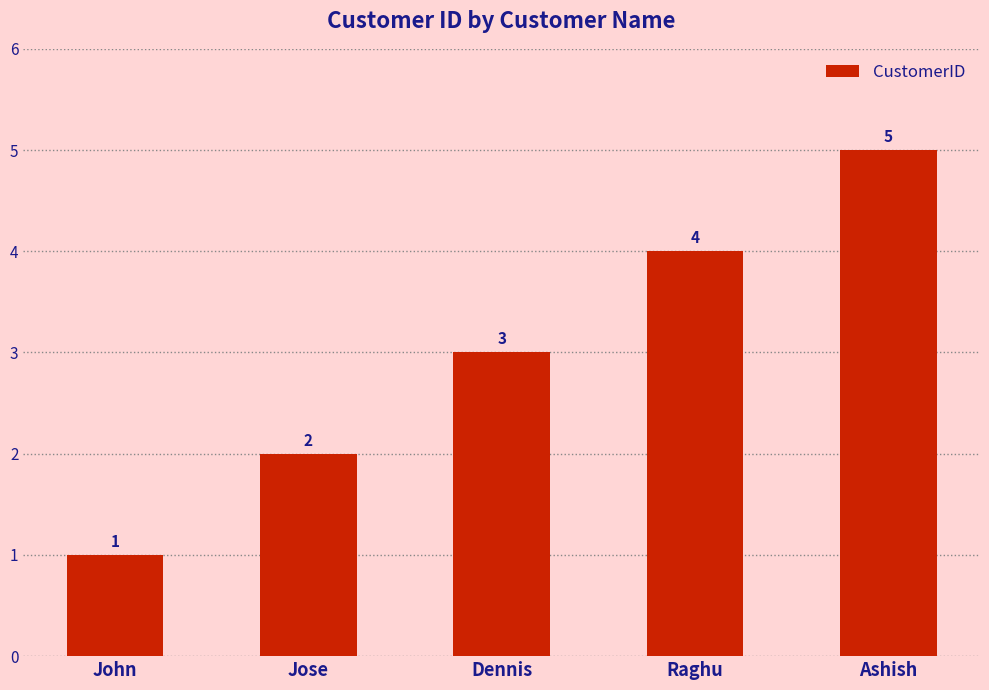

At which label is the value closest to 3?

Dennis